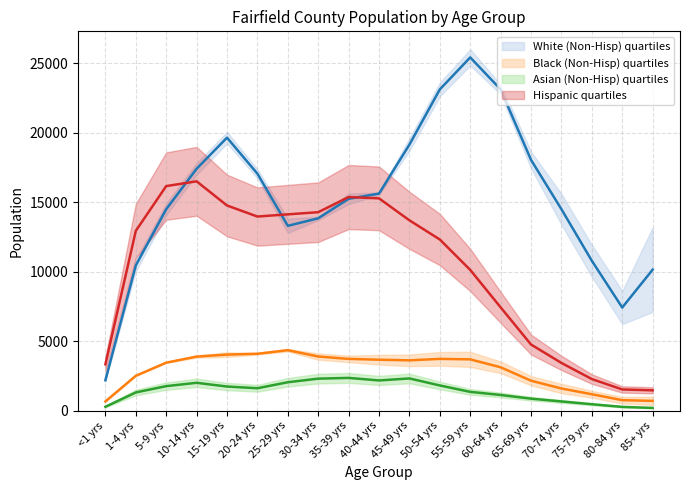

What is the label of the 12th point from the right?

30-34 yrs